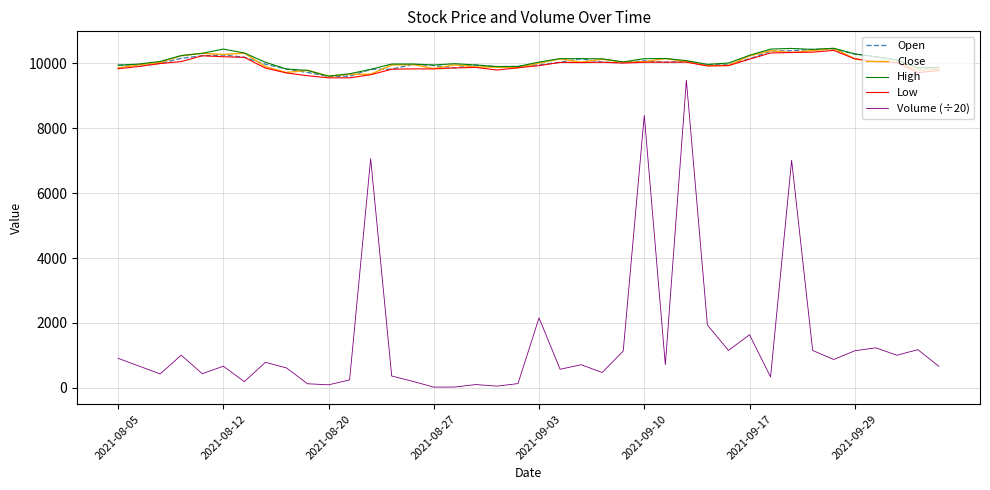

True or false: Volume (÷20) and High cross at least once.

False